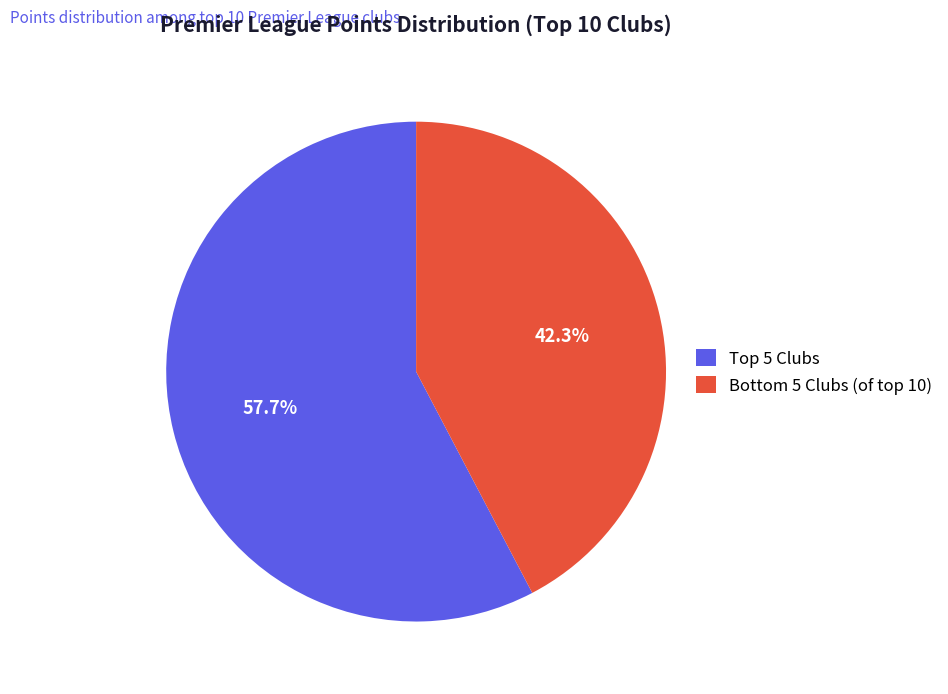

What is the largest slice in the pie chart?

Top 5 Clubs